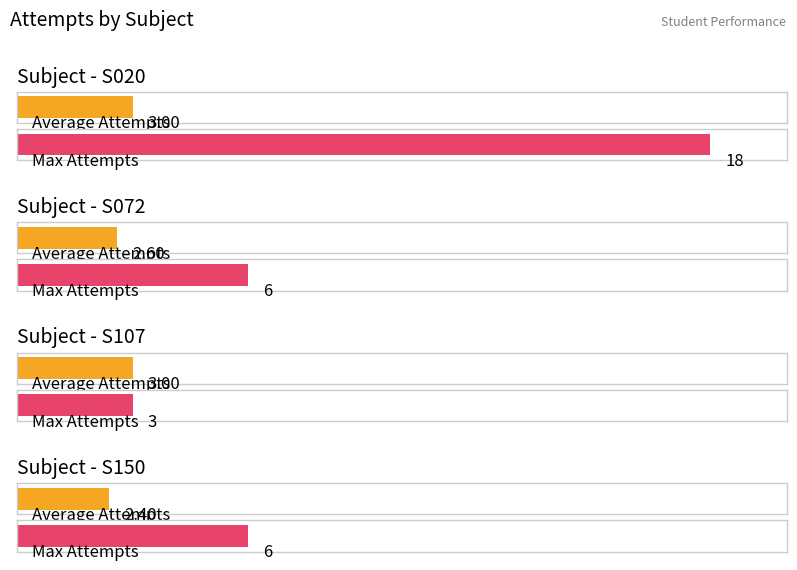

What is the difference between the highest and lowest values at S020?

15.0